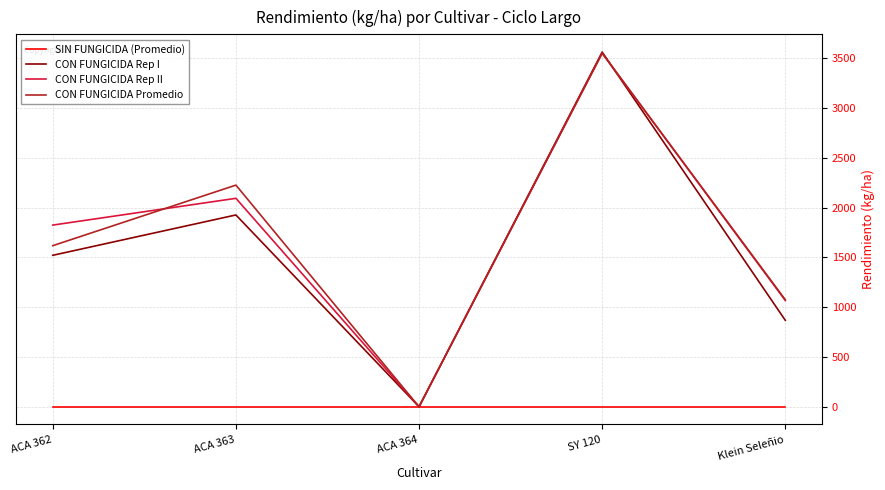

What is the difference between the CON FUNGICIDA Rep I values at ACA 364 and ACA 363?

1927.5